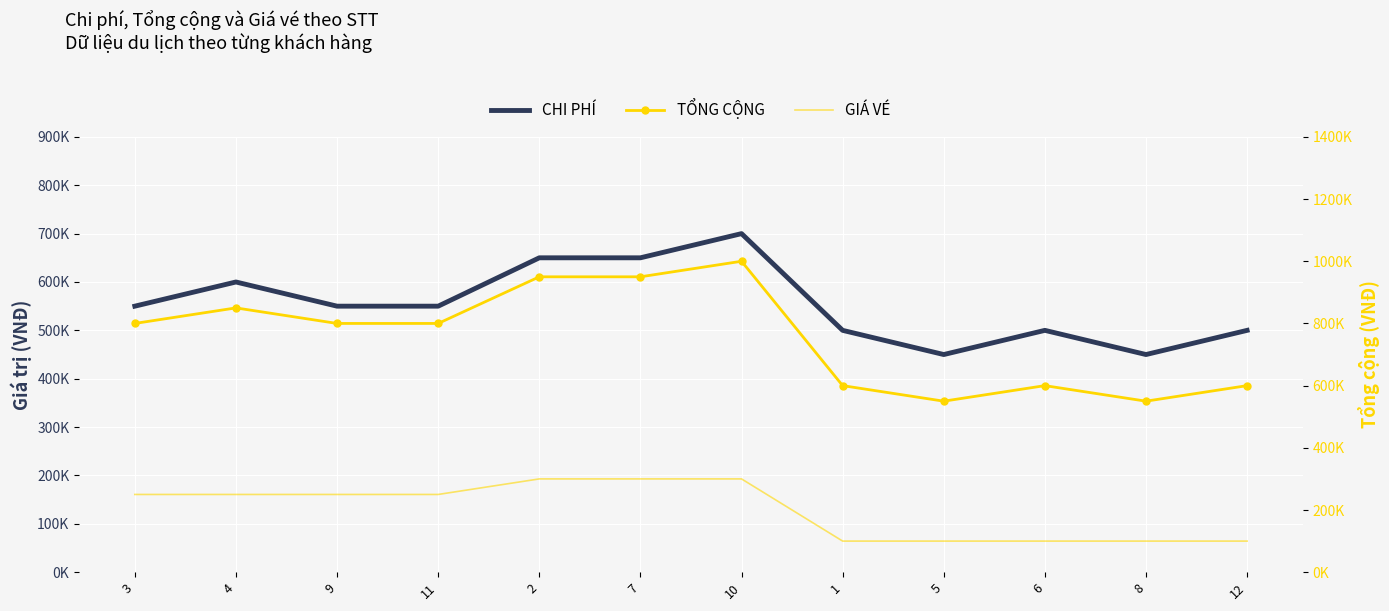

What is the average value of the TỔNG CỘNG series?

754167